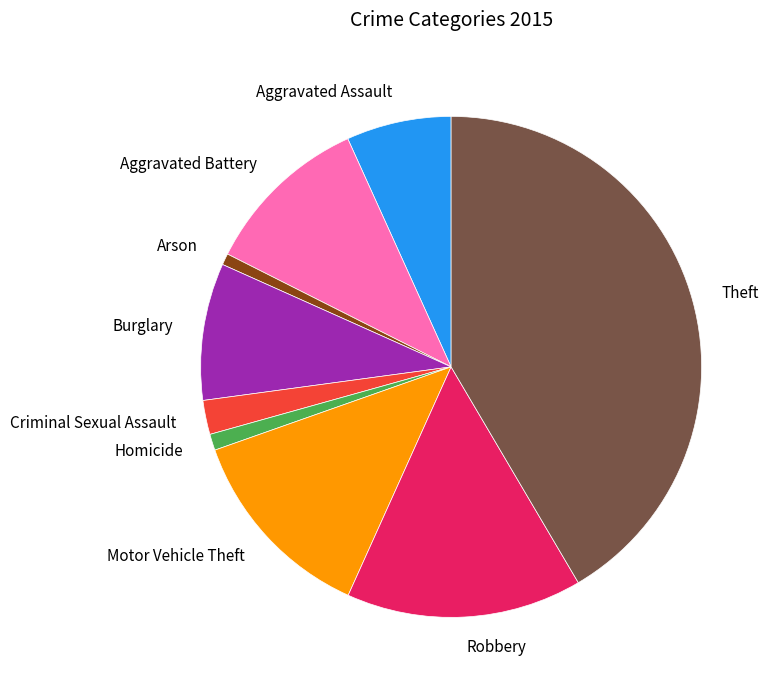

Count the number of slices in the pie.

9